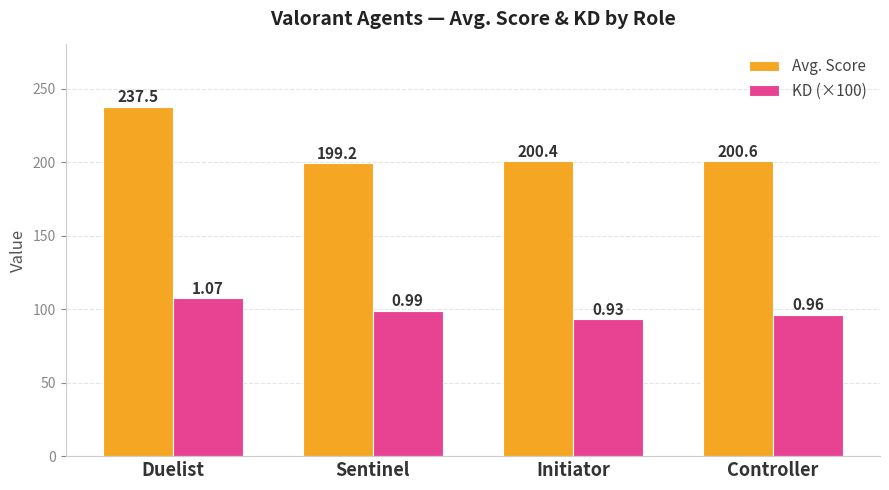

What is the sum of all Avg. Score values?

837.8